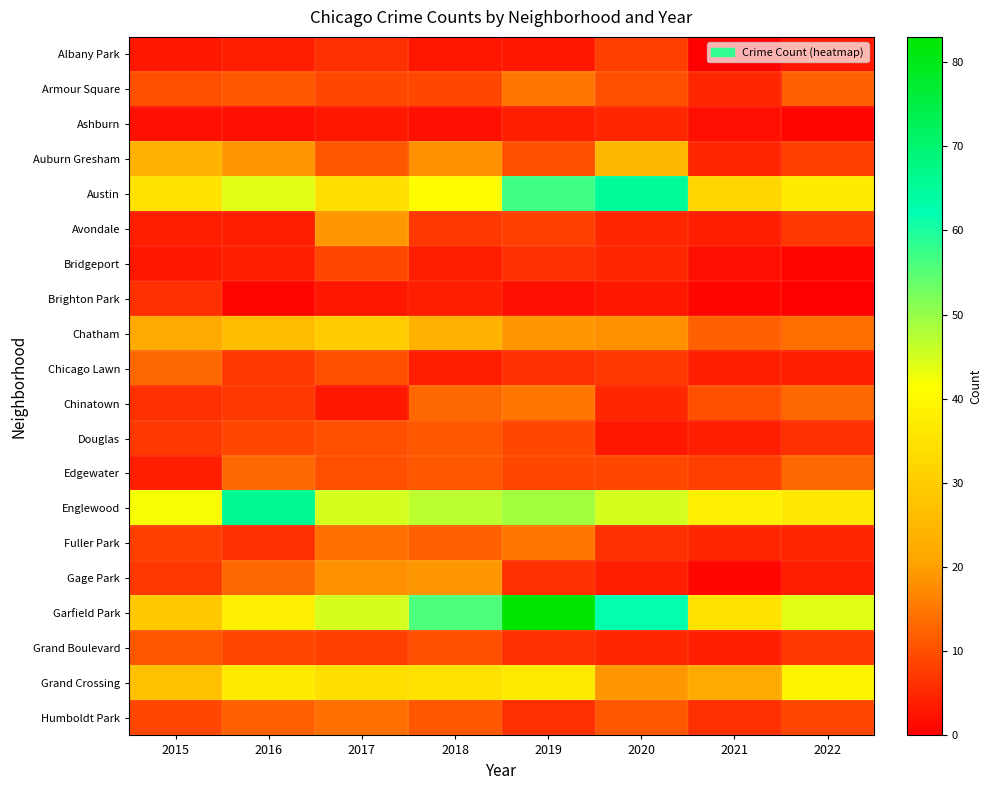

Reading right to left, extract all data points from this chart.

Albany Park: 2022=3	2021=0	2020=8	2019=3	2018=3	2017=6	2016=4	2015=3
Armour Square: 2022=12	2021=5	2020=10	2019=15	2018=9	2017=9	2016=11	2015=10
Ashburn: 2022=1	2021=2	2020=5	2019=4	2018=2	2017=3	2016=2	2015=2
Auburn Gresham: 2022=8	2021=5	2020=25	2019=10	2018=18	2017=11	2016=19	2015=24
Austin: 2022=37	2021=32	2020=65	2019=57	2018=41	2017=34	2016=44	2015=35
Avondale: 2022=7	2021=4	2020=5	2019=8	2018=7	2017=19	2016=4	2015=4
Bridgeport: 2022=1	2021=2	2020=5	2019=6	2018=4	2017=9	2016=4	2015=3
Brighton Park: 2022=0	2021=1	2020=3	2019=2	2018=4	2017=3	2016=1	2015=6
Chatham: 2022=14	2021=12	2020=18	2019=19	2018=24	2017=30	2016=26	2015=22
Chicago Lawn: 2022=4	2021=4	2020=7	2019=6	2018=4	2017=10	2016=7	2015=13
Chinatown: 2022=13	2021=10	2020=5	2019=15	2018=13	2017=3	2016=7	2015=6
Douglas: 2022=6	2021=4	2020=3	2019=9	2018=11	2017=10	2016=9	2015=7
Edgewater: 2022=13	2021=8	2020=9	2019=9	2018=11	2017=10	2016=13	2015=4
Englewood: 2022=36	2021=38	2020=45	2019=49	2018=47	2017=45	2016=66	2015=42
Fuller Park: 2022=5	2021=5	2020=6	2019=15	2018=12	2017=14	2016=6	2015=8
Gage Park: 2022=4	2021=1	2020=4	2019=6	2018=19	2017=18	2016=13	2015=7
Garfield Park: 2022=44	2021=35	2020=62	2019=83	2018=56	2017=45	2016=38	2015=29
Grand Boulevard: 2022=7	2021=4	2020=5	2019=6	2018=10	2017=8	2016=9	2015=11
Grand Crossing: 2022=39	2021=22	2020=19	2019=37	2018=35	2017=34	2016=37	2015=27
Humboldt Park: 2022=9	2021=6	2020=11	2019=6	2018=11	2017=14	2016=12	2015=9